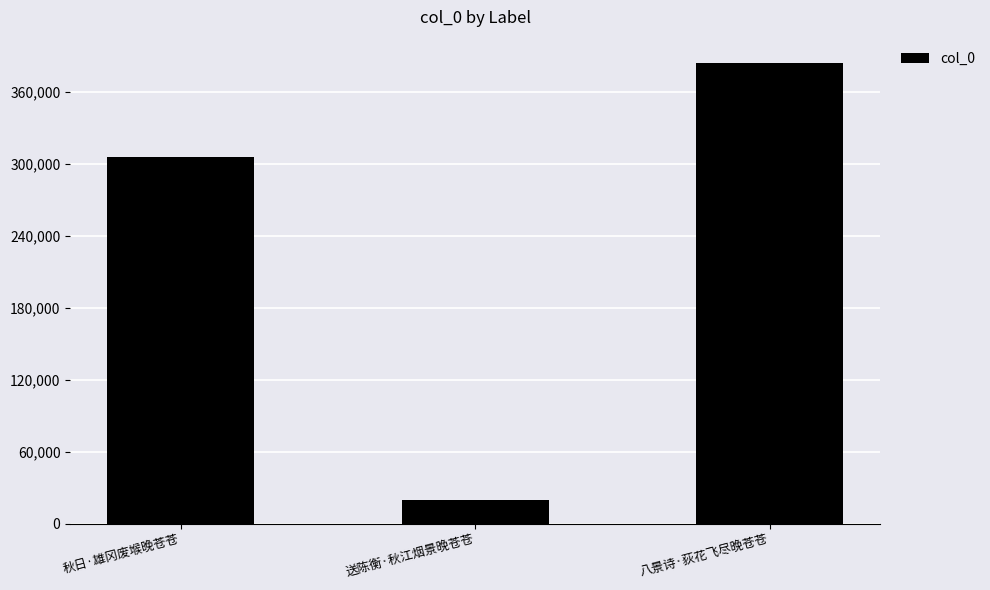

Which has a higher value, 秋日·雄冈废堠晚苍苍 or 送陈衡·秋江烟景晚苍苍?

秋日·雄冈废堠晚苍苍